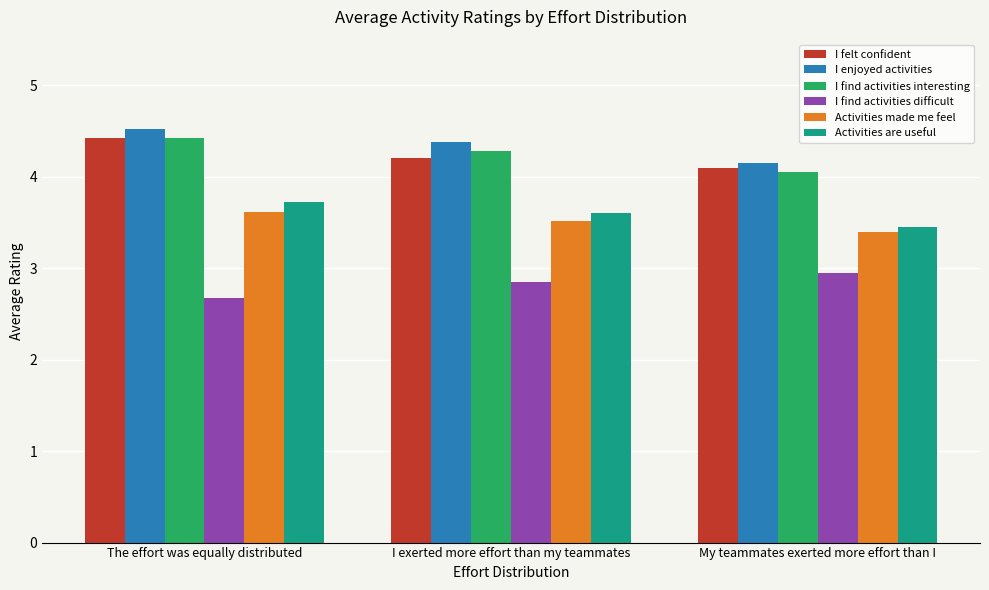

What is the label of the 1st bar from the left?

The effort was equally distributed